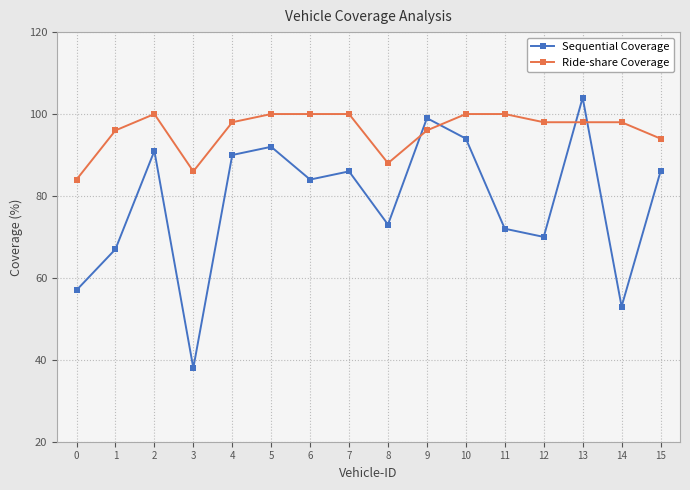

What value does the Sequential Coverage series have at 1, to the nearest 10?

70